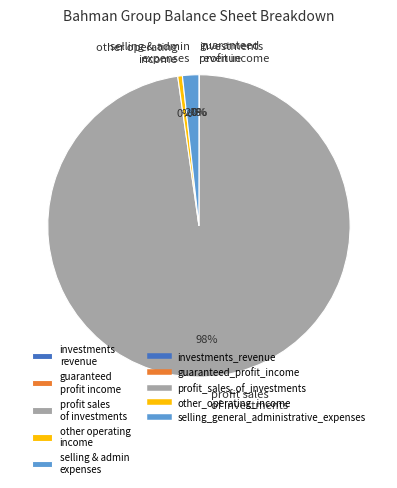

Is there a majority slice in this chart?

Yes